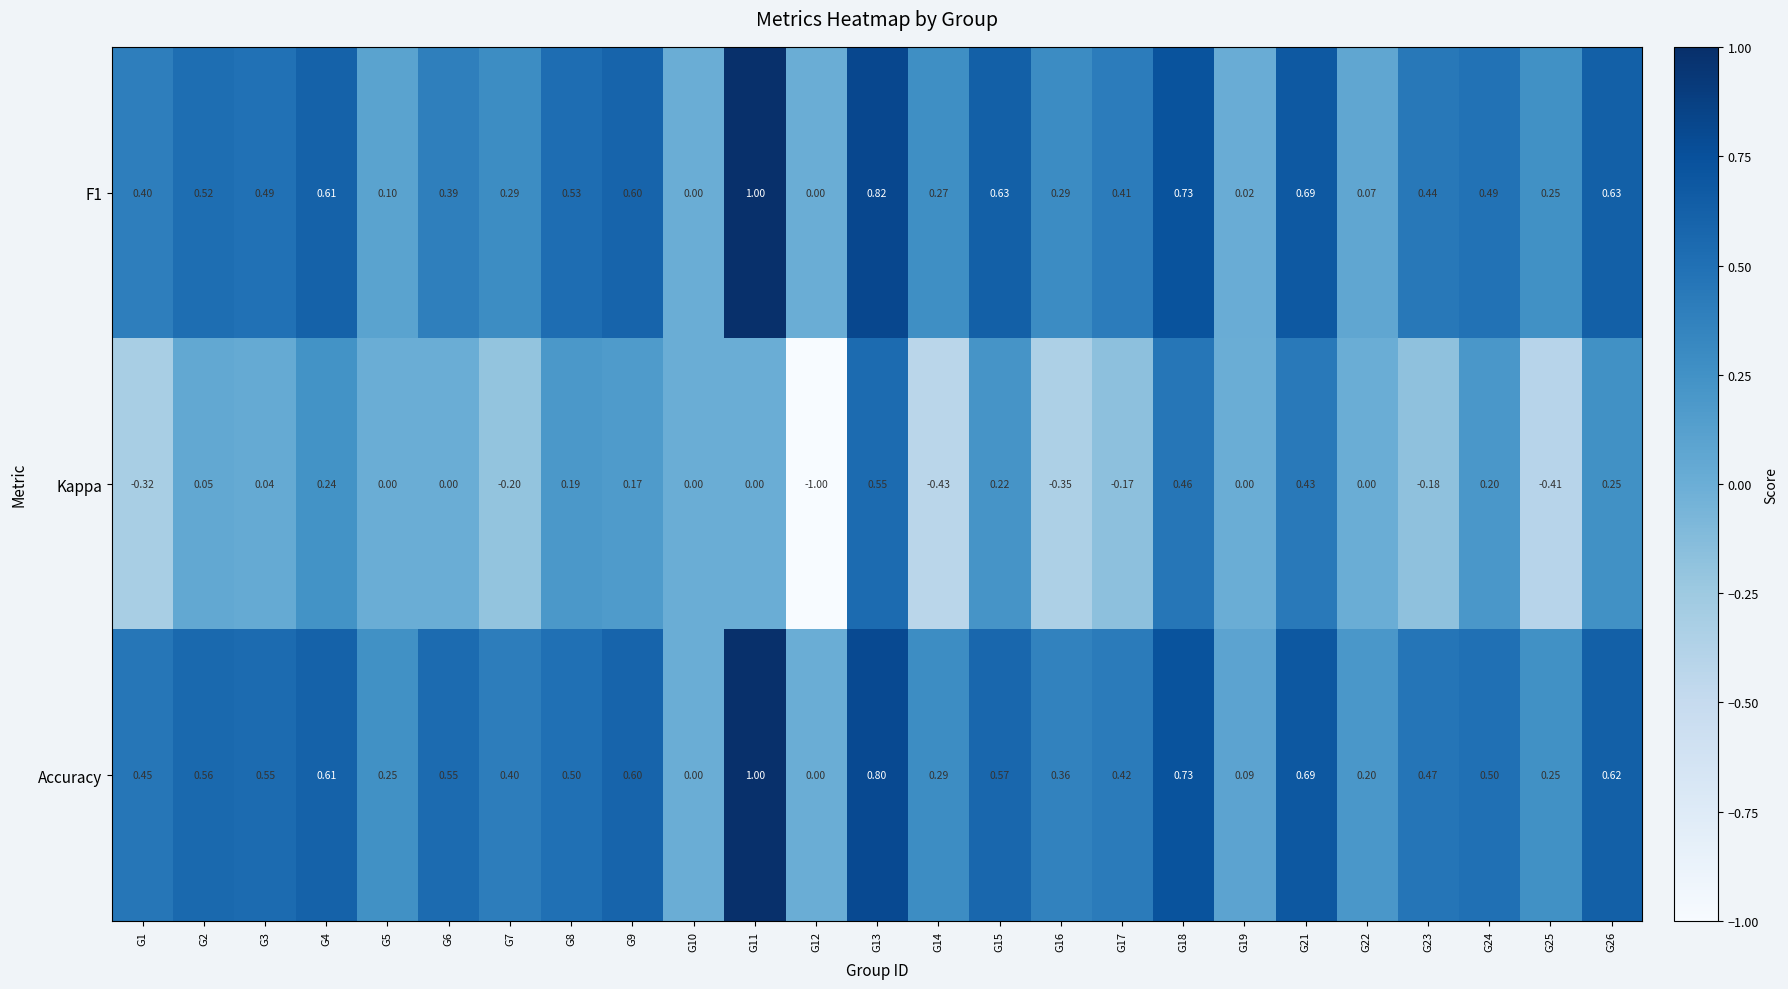

At which category does the chart reach its peak across all series?

G11